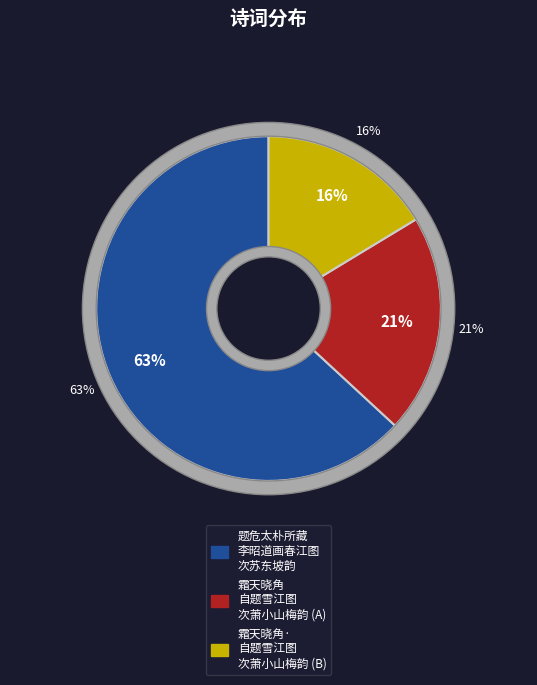

What is the ratio of the value at 霜天晓角   自题雪江图，次萧小山梅韵 to the value at 霜天晓角·自题雪江图，次萧小山梅韵?

1.3